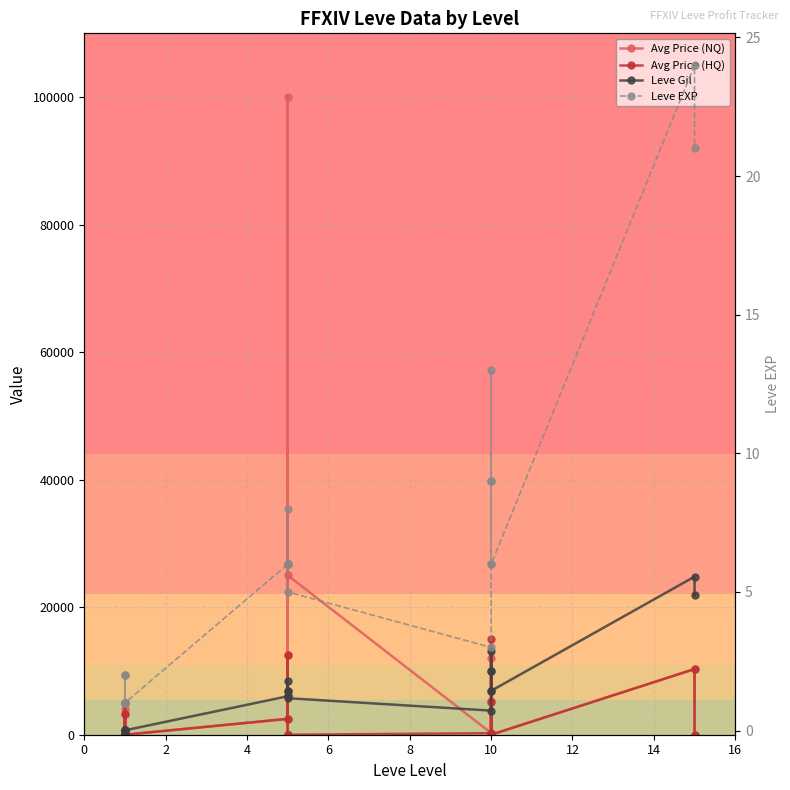

What are all the series names shown in the legend?

Avg Price (NQ), Avg Price (HQ), Leve Gil, Leve EXP